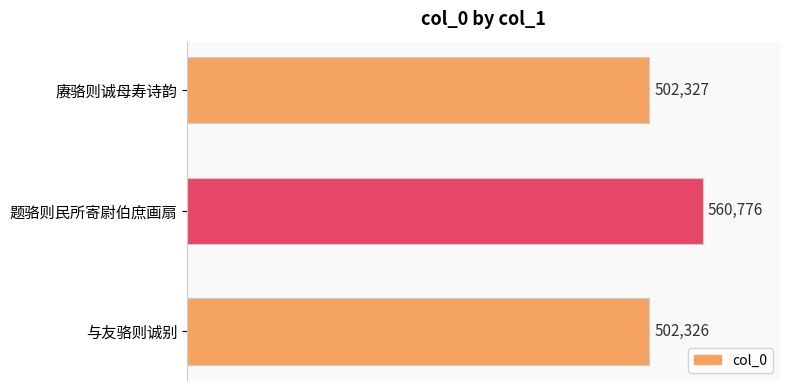

What is the difference between the second highest and minimum values?

1